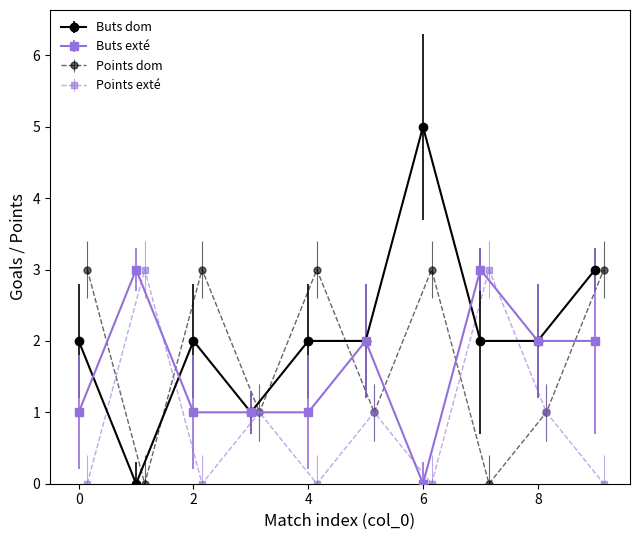

Is the value of Buts dom at 9 greater than the value of Points dom at 7?

Yes